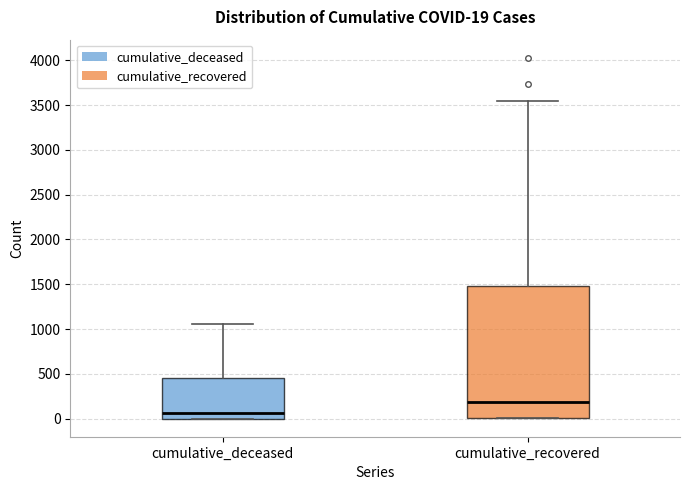

Which box has the highest median line?

cumulative_recovered